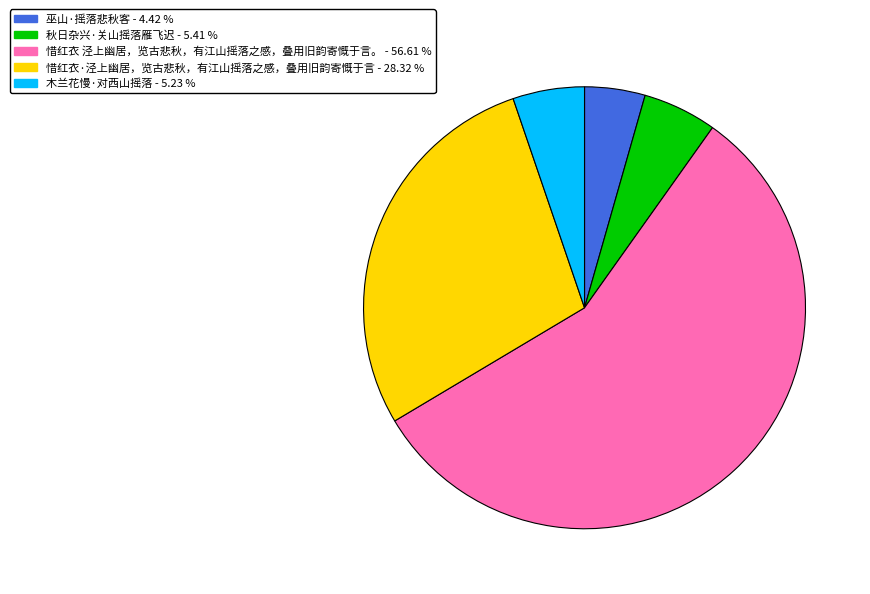

Do 巫山·摇落悲秋客 and 惜红衣·泾上幽居，览古悲秋，有江山摇落之感，叠用旧韵寄慨于言 together represent more than half of the pie?

No